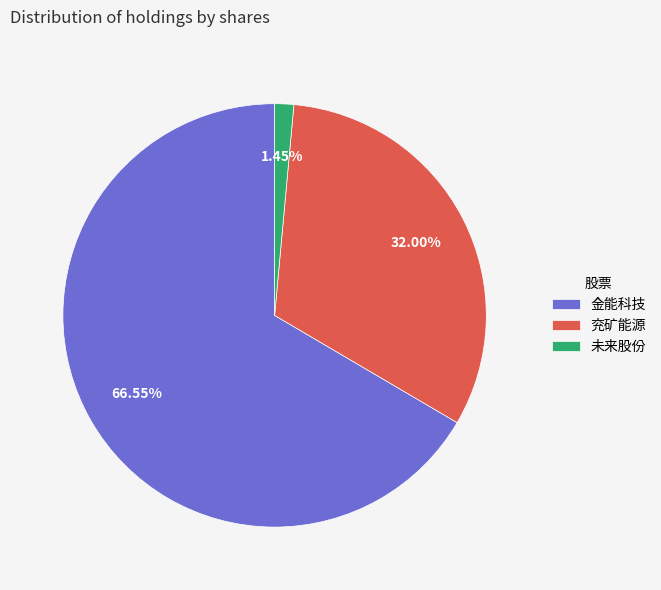

True or false: 金能科技 accounts for 57% of the total.

False